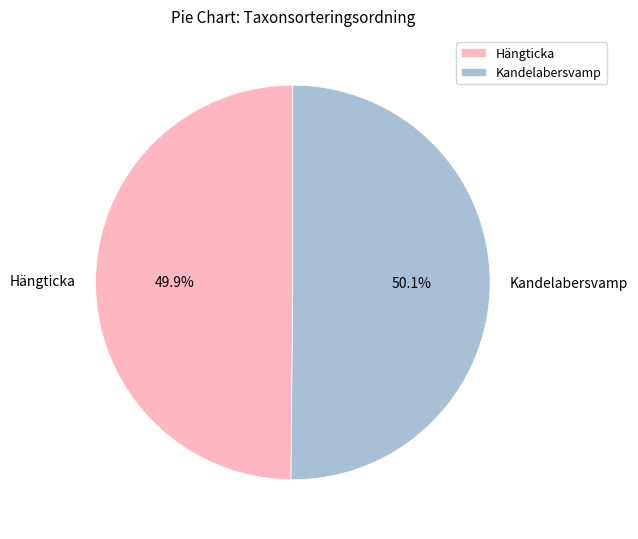

To the nearest percent, what percentage of the pie is Kandelabersvamp?

50%